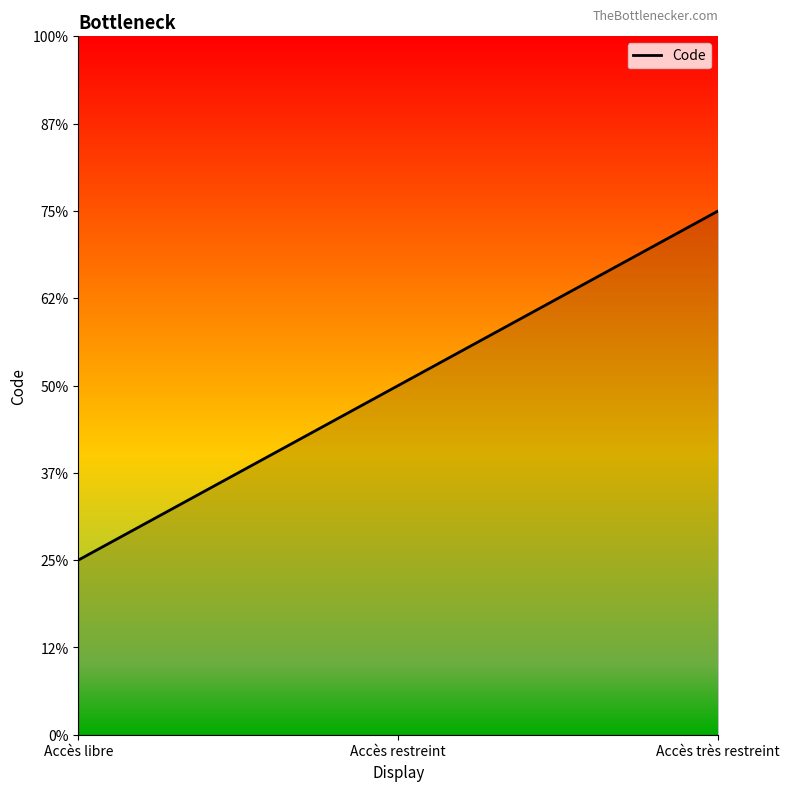

List the labels in order of value, smallest first.

Accès libre, Accès restreint, Accès très restreint